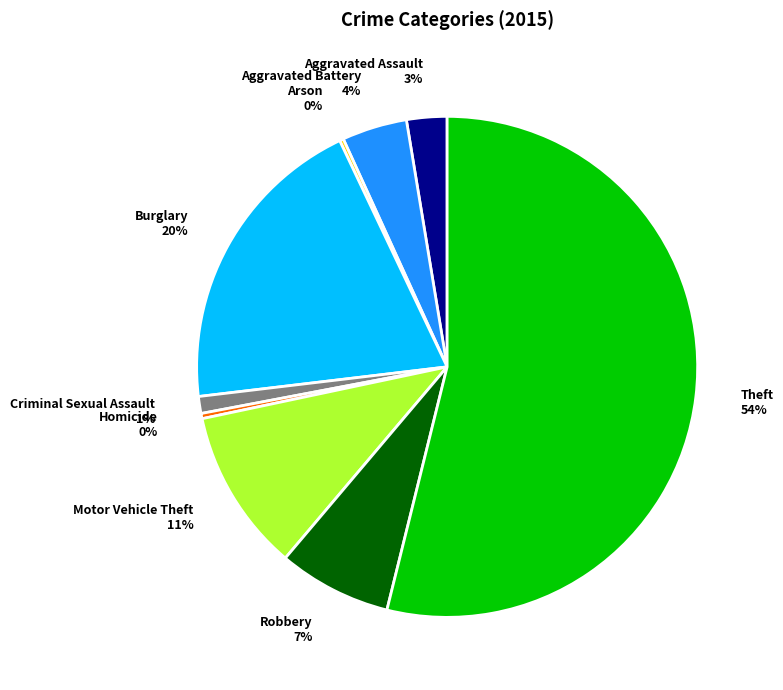

Combined, do Burglary and Aggravated Battery account for over 50%?

No